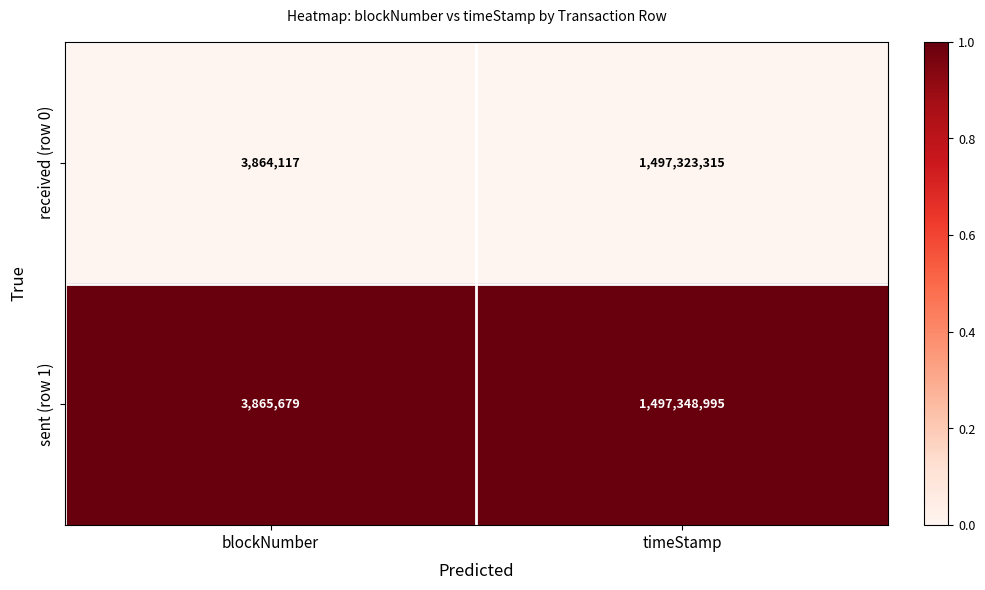

What is the total value across all series at blockNumber?

7729796